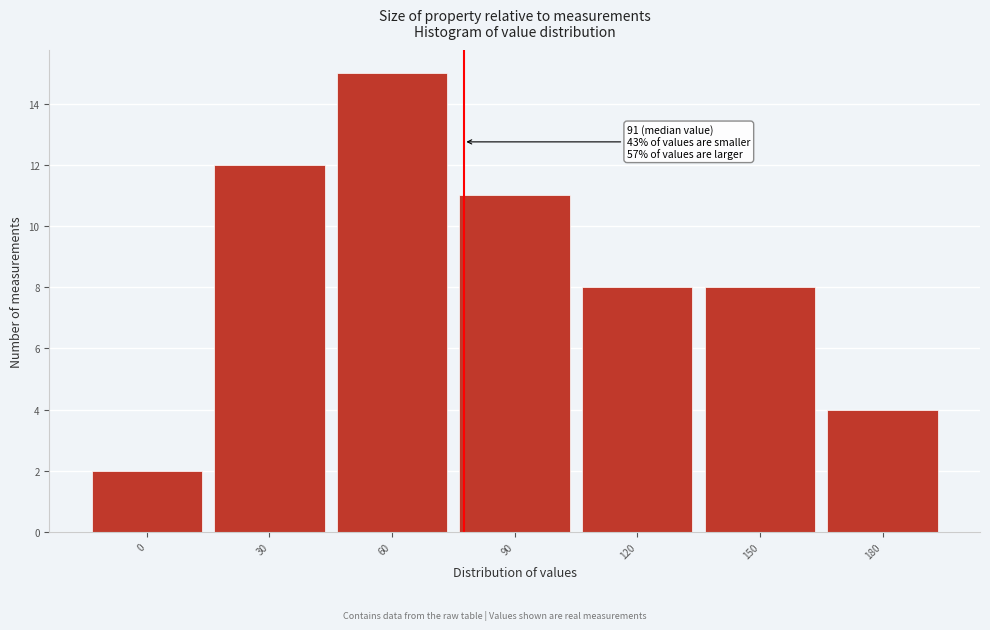

Reading left to right, list all the values displayed in this chart.

0=2	30=12	60=15	90=11	120=8	150=8	180=4